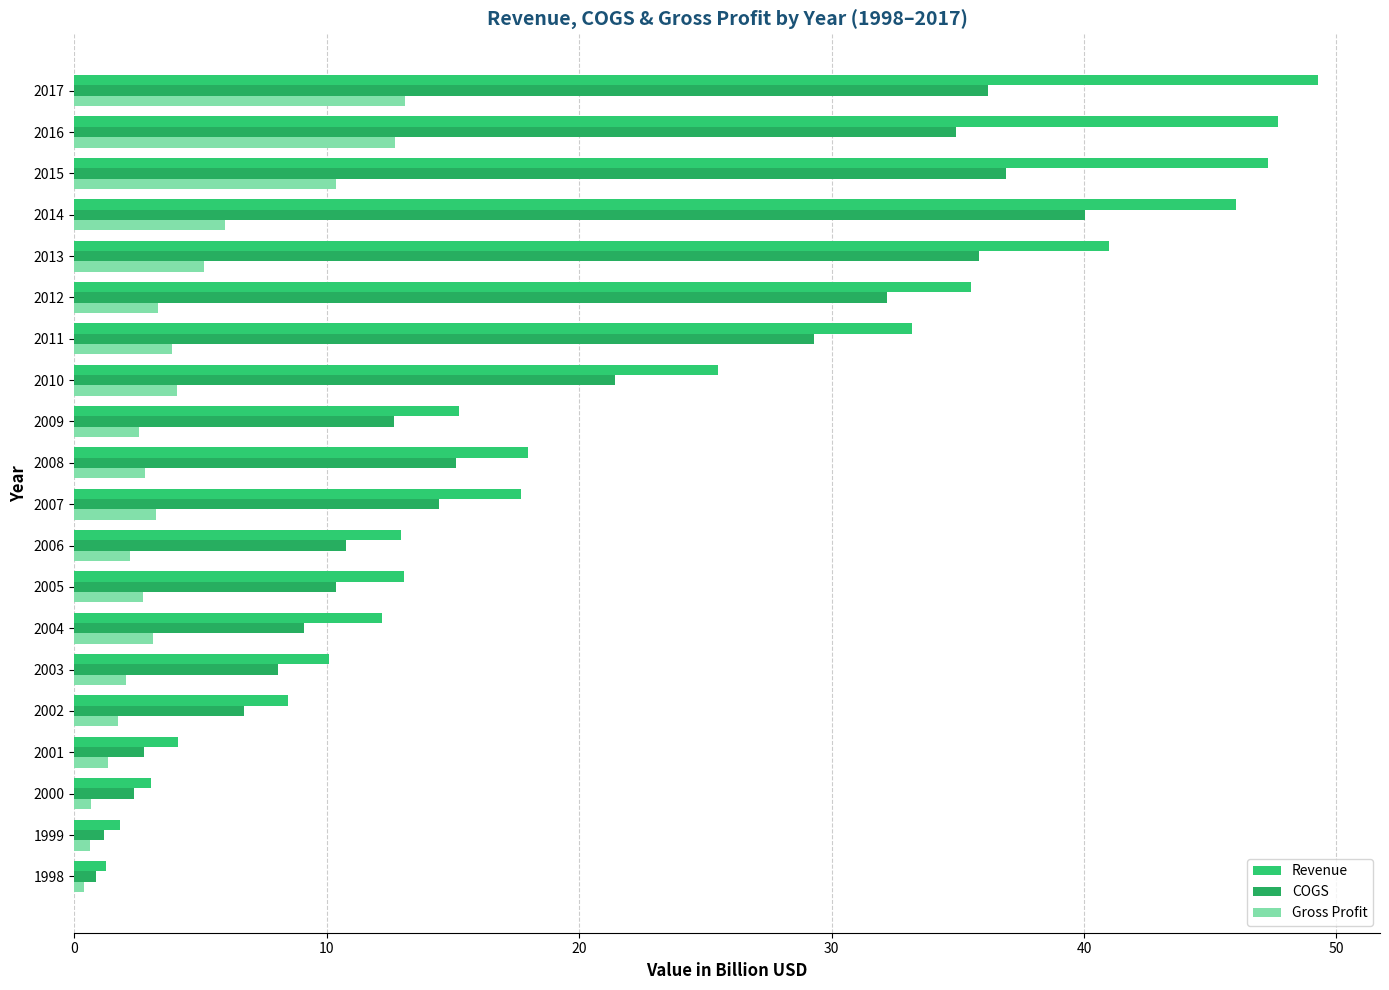

How many categories are shown in the chart?

20